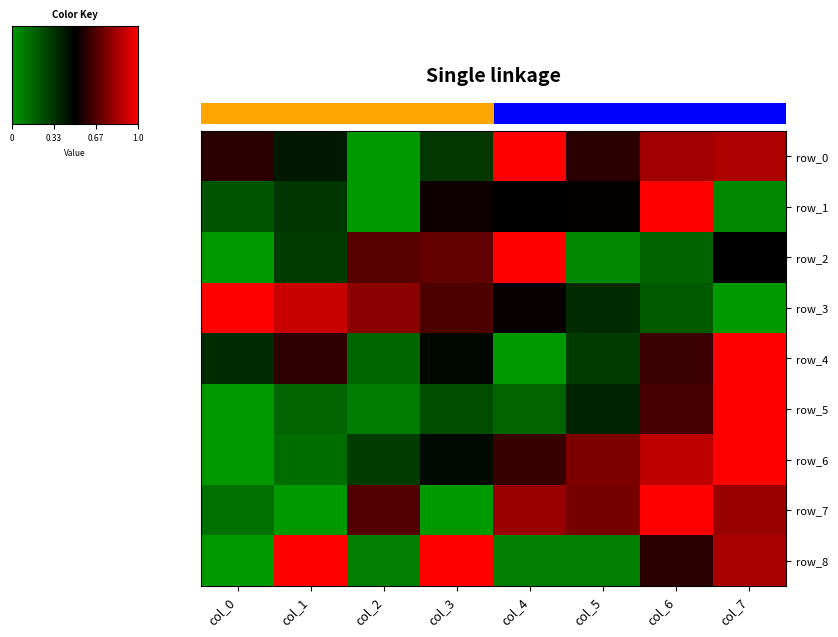

Where is row_7 nearest to the value 0?

col_1